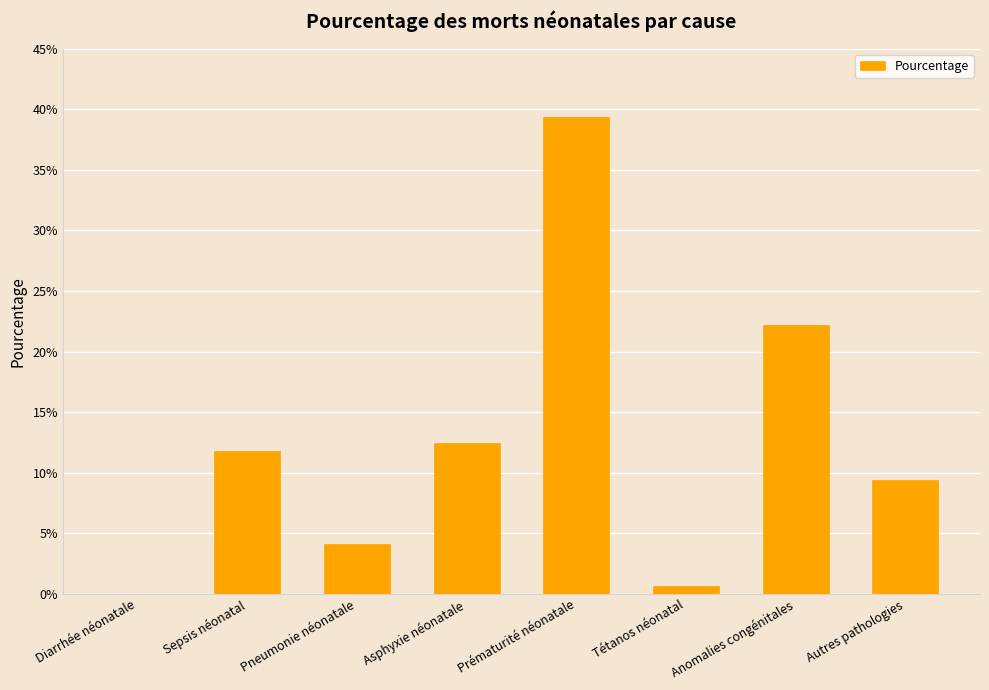

Are the bars horizontal?

No